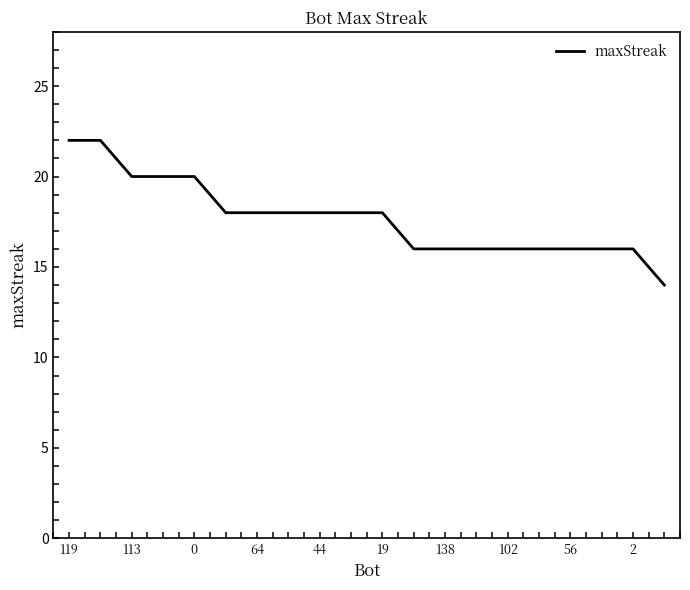

What is the difference between the maximum and minimum values?

8